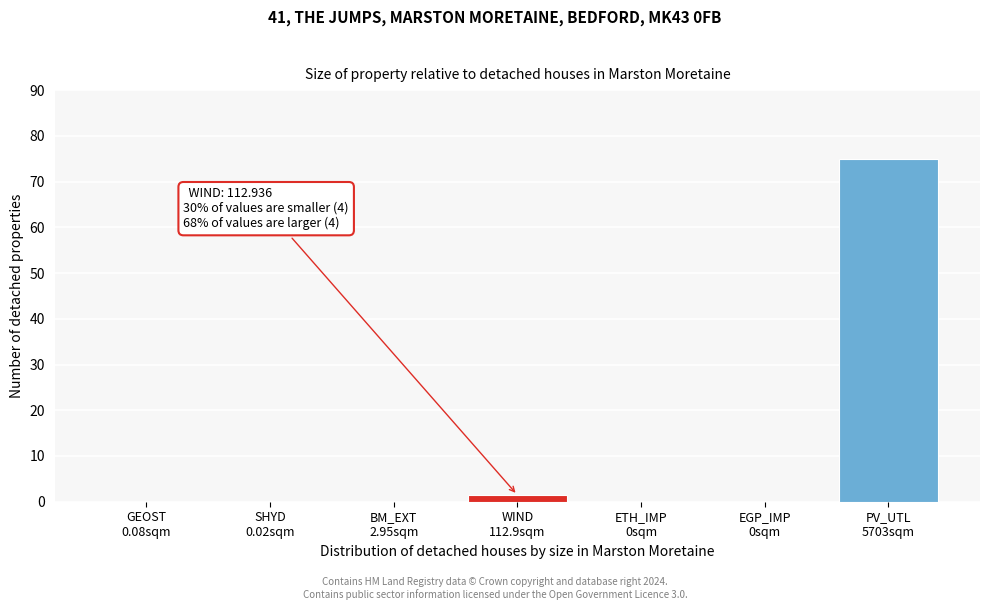

What is the maximum value shown in the chart?

75.0